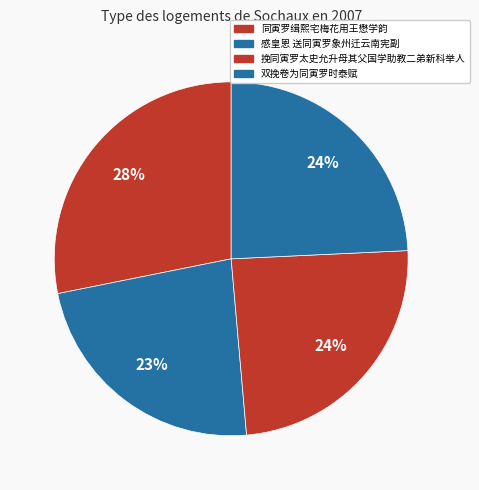

Combined, what portion of the pie is 感皇恩 送同寅罗象州迁云南宪副 and 挽同寅罗太史允升母其父国学助教二弟新科举人?

47.6%